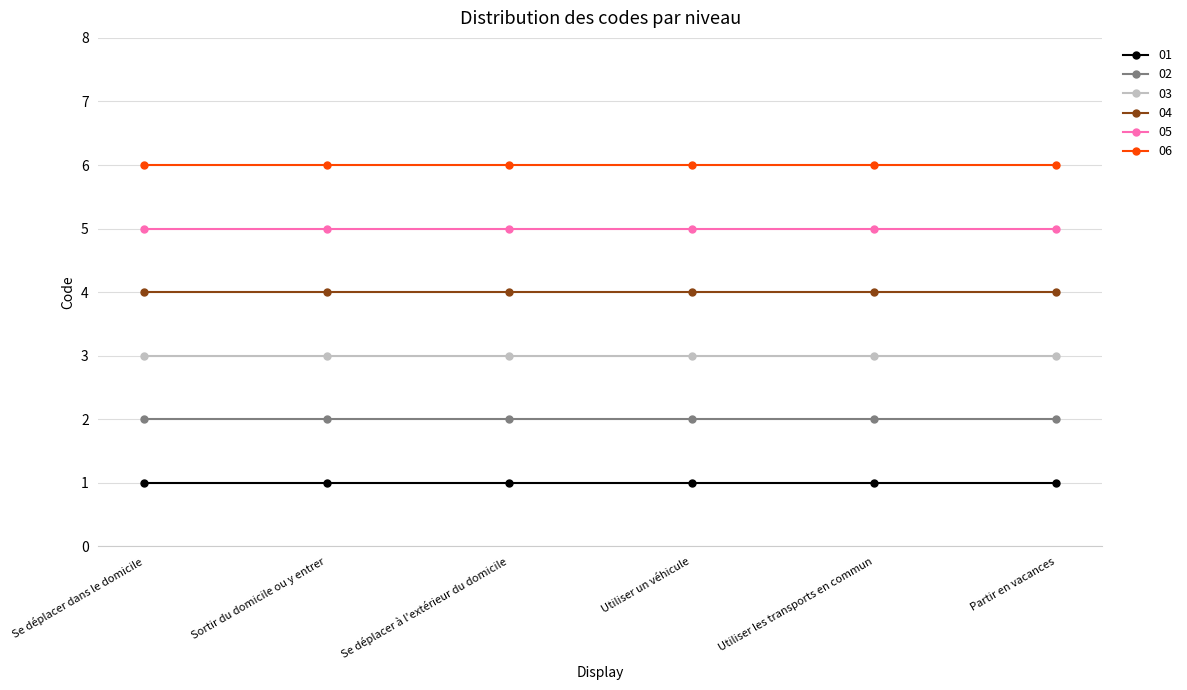

Which series has the largest total across all categories?

06